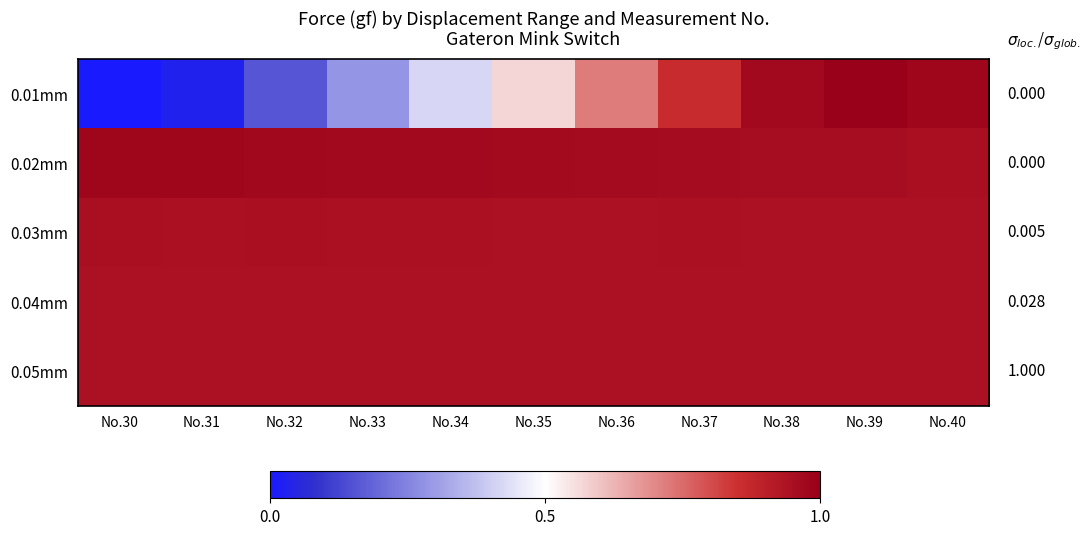

Reading left to right, transcribe all the data shown in this chart.

0.01mm: No.30=0.0	No.31=0.0	No.32=0.2	No.33=0.3	No.34=0.4	No.35=0.6	No.36=0.7	No.37=0.9	No.38=1.0	No.39=1.0	No.40=1.0
0.02mm: No.30=1.0	No.31=1.0	No.32=1.0	No.33=1.0	No.34=1.0	No.35=1.0	No.36=1.0	No.37=1.0	No.38=1.0	No.39=1.0	No.40=1.0
0.03mm: No.30=0.9	No.31=0.9	No.32=0.9	No.33=0.9	No.34=0.9	No.35=0.9	No.36=0.9	No.37=0.9	No.38=0.9	No.39=0.9	No.40=0.9
0.04mm: No.30=0.9	No.31=0.9	No.32=0.9	No.33=0.9	No.34=0.9	No.35=0.9	No.36=0.9	No.37=0.9	No.38=0.9	No.39=0.9	No.40=0.9
0.05mm: No.30=0.9	No.31=0.9	No.32=0.9	No.33=0.9	No.34=0.9	No.35=0.9	No.36=0.9	No.37=0.9	No.38=0.9	No.39=0.9	No.40=0.9